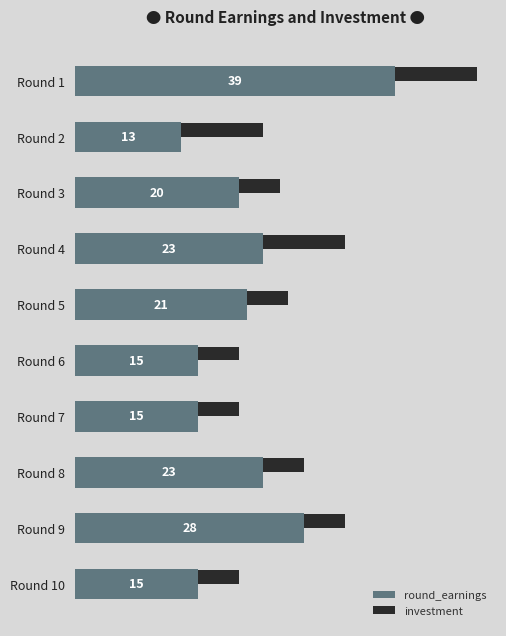

Is the value of investment at Round 1 greater than the value of round_earnings at Round 7?

No